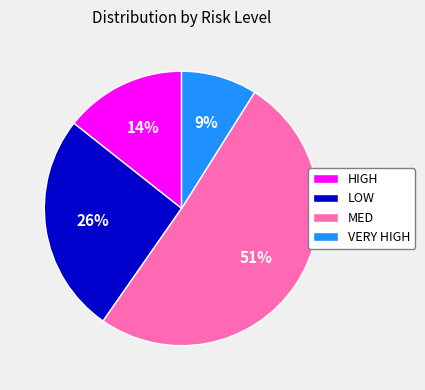

How many slices are in this pie chart?

4